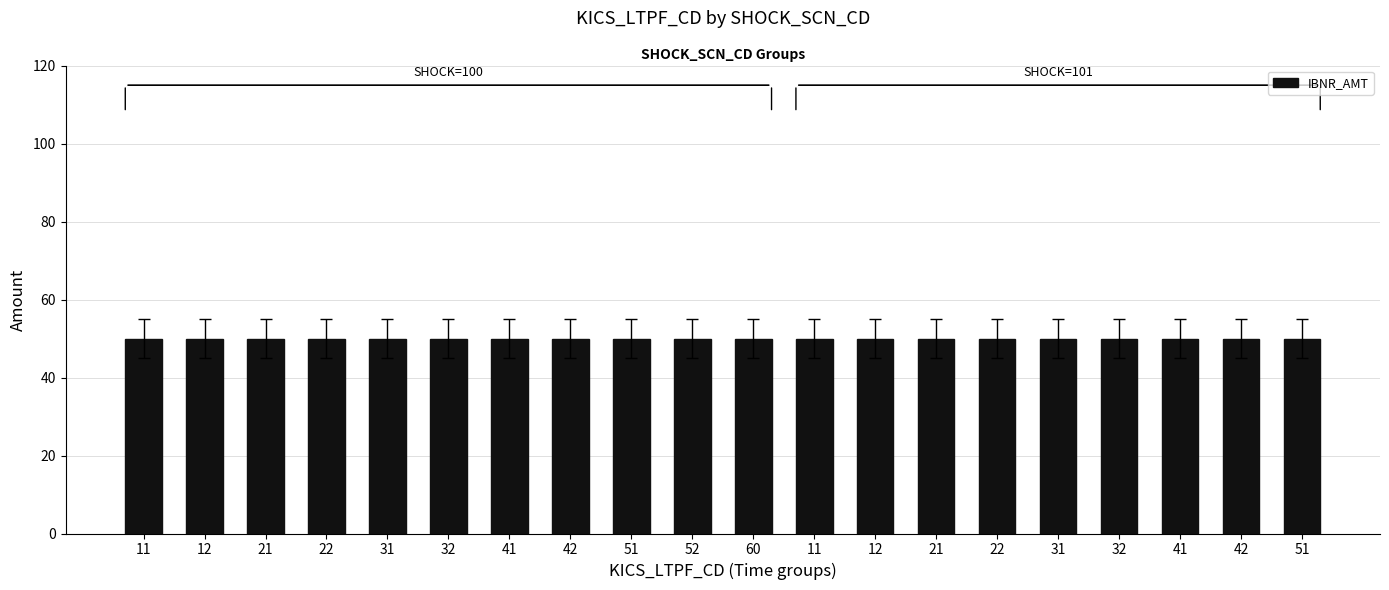

Between 60 and 21, which series saw the biggest shift?

IBNR_AMT